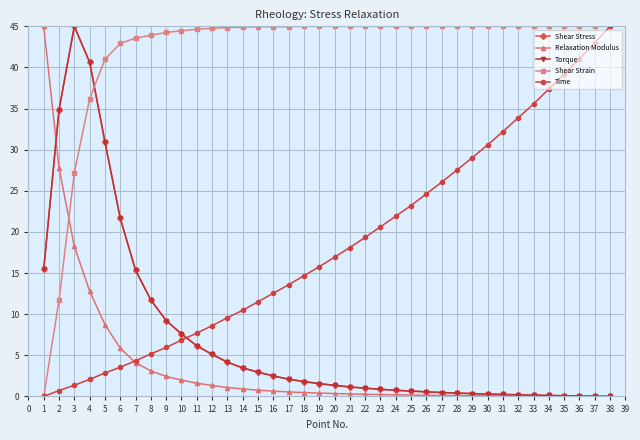

What are all the series names shown in the legend?

Shear Stress, Relaxation Modulus, Torque, Shear Strain, Time